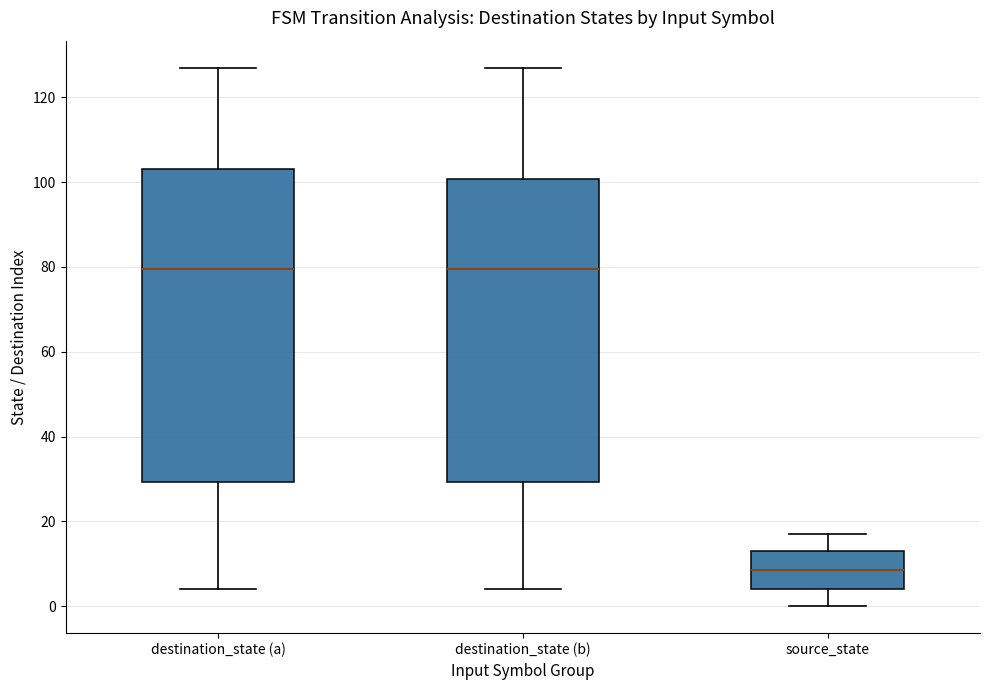

Reading left to right, transcribe this box plot: for each box, give where its median line is, the range the box spans, and where its two whiskers end, as read against the y-axis. The values are not printed on the chart, so give them approximately, as read against the axis.

destination_state (a): median 80, box 30 to 104, whiskers 4 to 128
destination_state (b): median 80, box 30 to 100, whiskers 4 to 128
source_state: median 8, box 4 to 14, whiskers 0 to 18